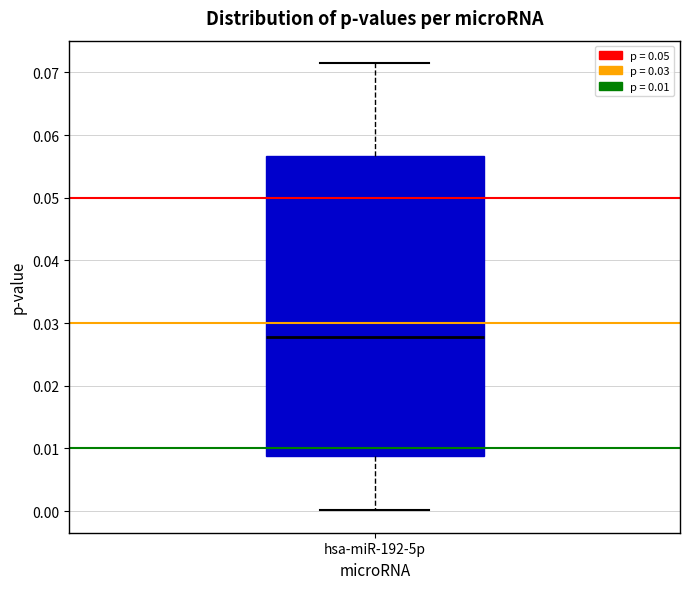

Read this box plot against the y-axis: the position of the median line, the range covered by the box, and the ends of both whiskers. The values are not printed on the chart, so give them approximately, as read against the axis.

median 0.028, box 0.009 to 0.057, whiskers 0.000 to 0.072